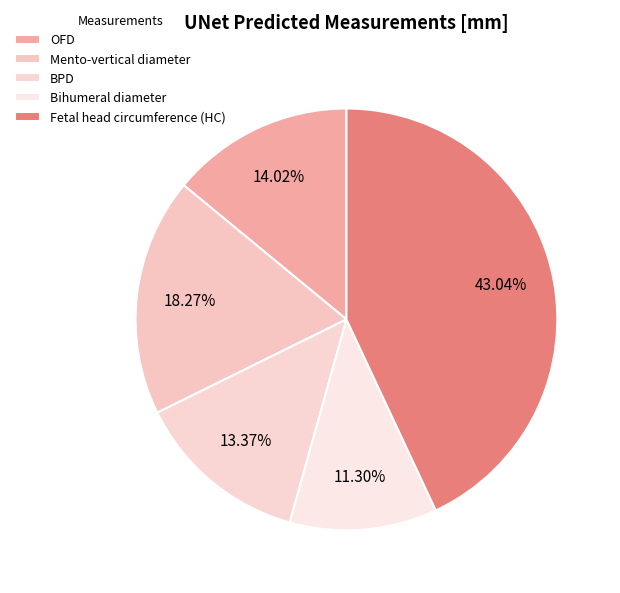

How many slices are in this pie chart?

5